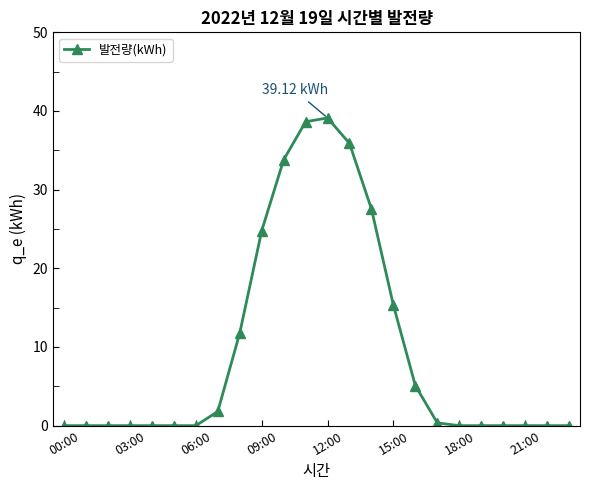

What is the difference between the second highest and minimum values?

38.6